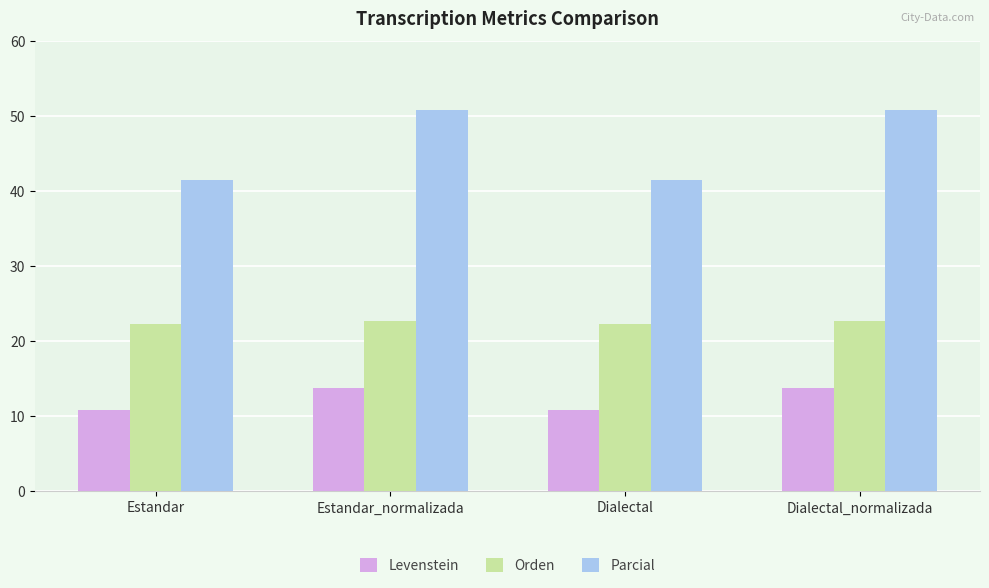

How many bars are there in total?

12